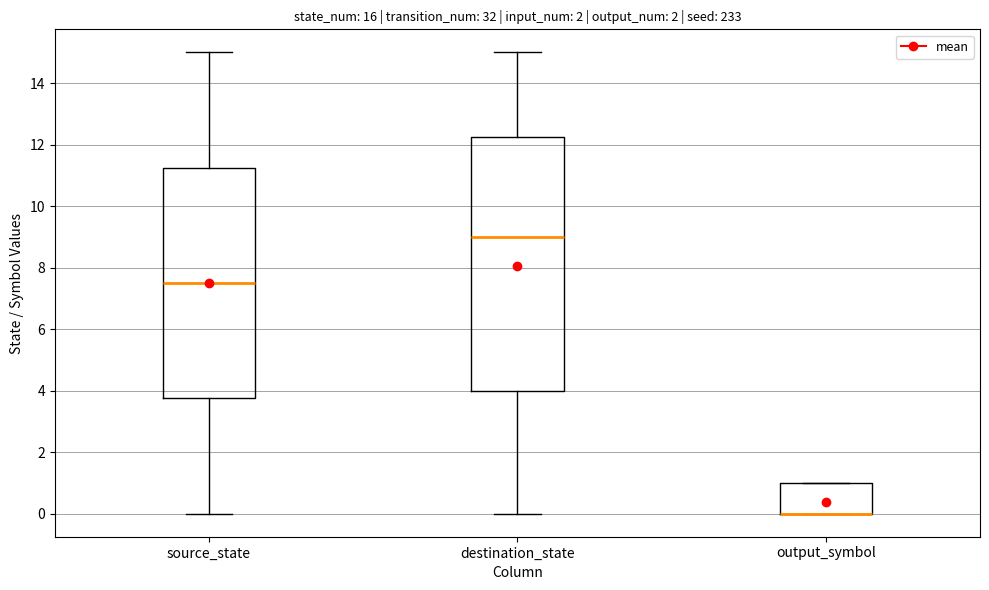

Reading left to right, read every box against the y-axis: the position of its median line, the range the box covers, and the ends of its whiskers. The values are not printed on the chart, so give them approximately, as read against the axis.

source_state: median 7.6, box 3.8 to 11.2, whiskers 0.0 to 15.0
destination_state: median 9.0, box 4.0 to 12.2, whiskers 0.0 to 15.0
output_symbol: median 0.0 (drawn on the box's lower edge), box 0.0 to 1.0, whiskers 0.0 to 1.0